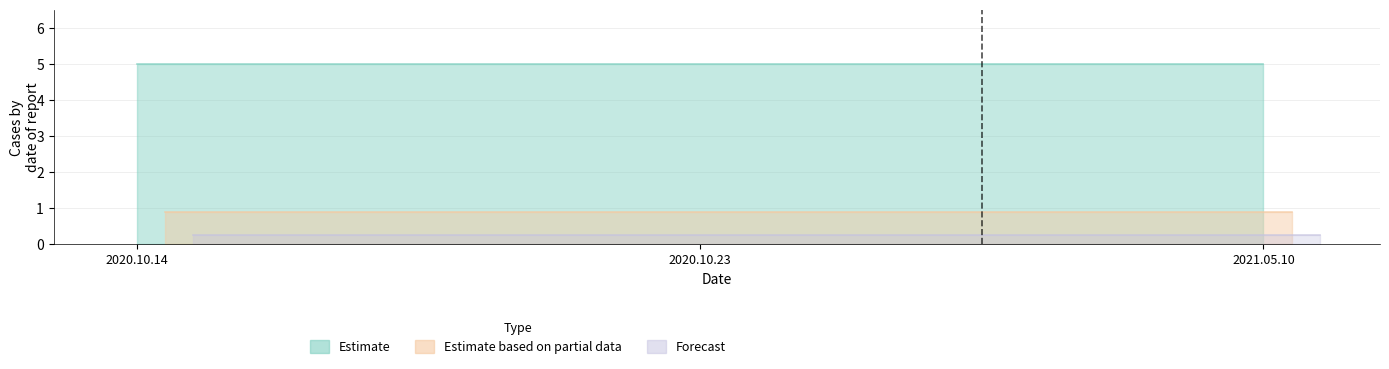

What value does the ratings series have at 2020.10.23?

5